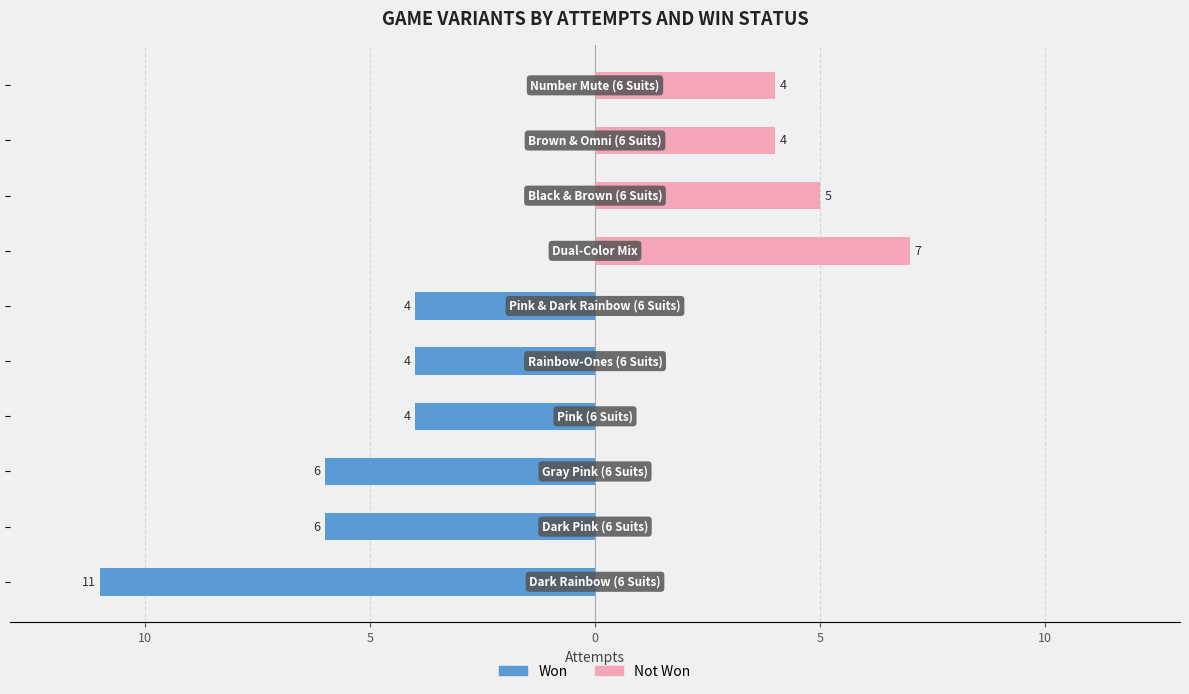

Rank the series at 5 from highest to lowest value.

Not Won, Won